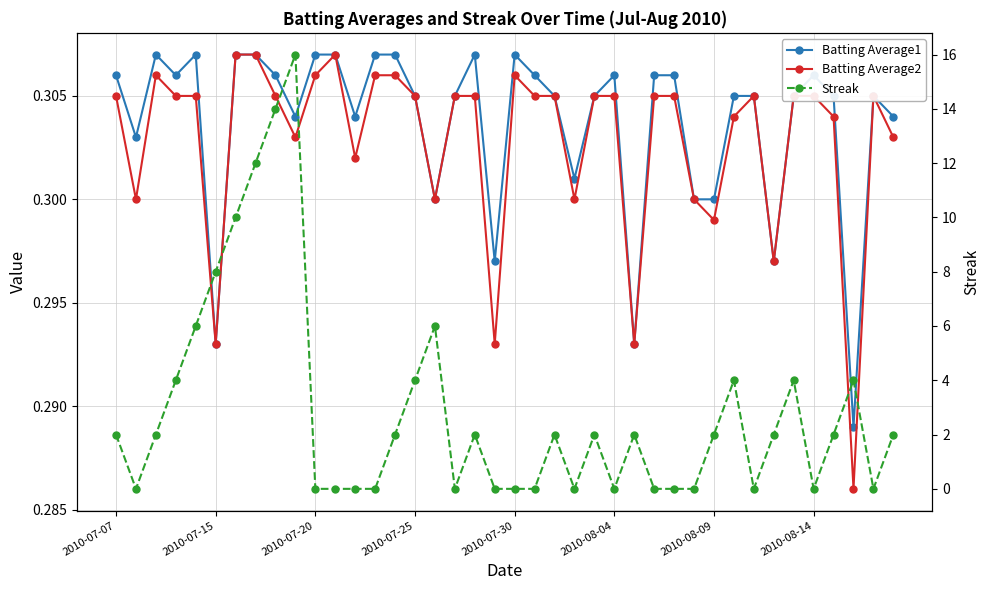

Between 9 and 22, which series saw the biggest shift?

Streak